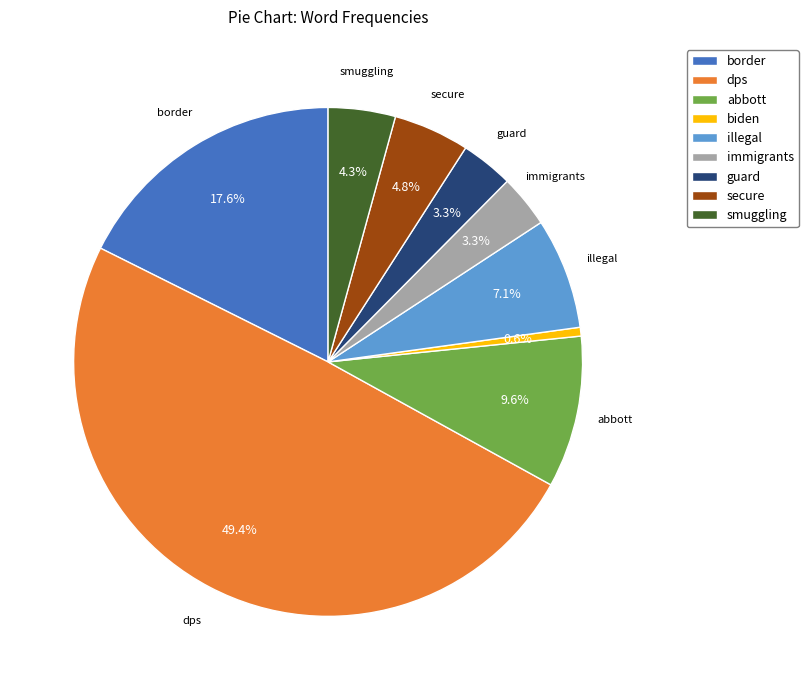

The smuggling slice represents 10% of the pie. True or false?

False